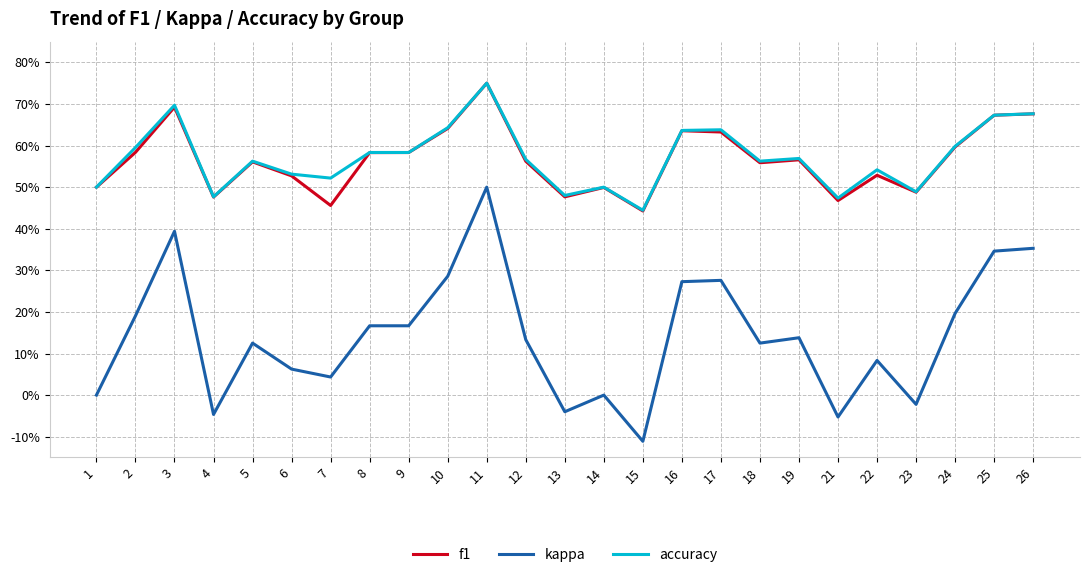

Is this an area chart (filled region under the line)?

No